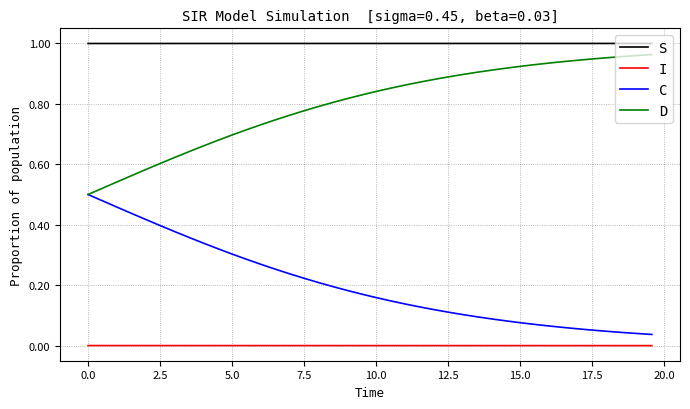

True or false: D and S intersect in this chart.

False